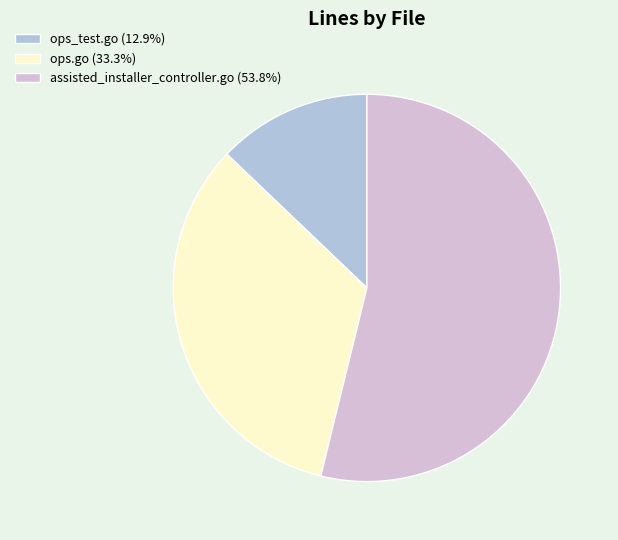

Does assisted_installer_controller.go (53.8%) account for over 50% of the chart?

Yes